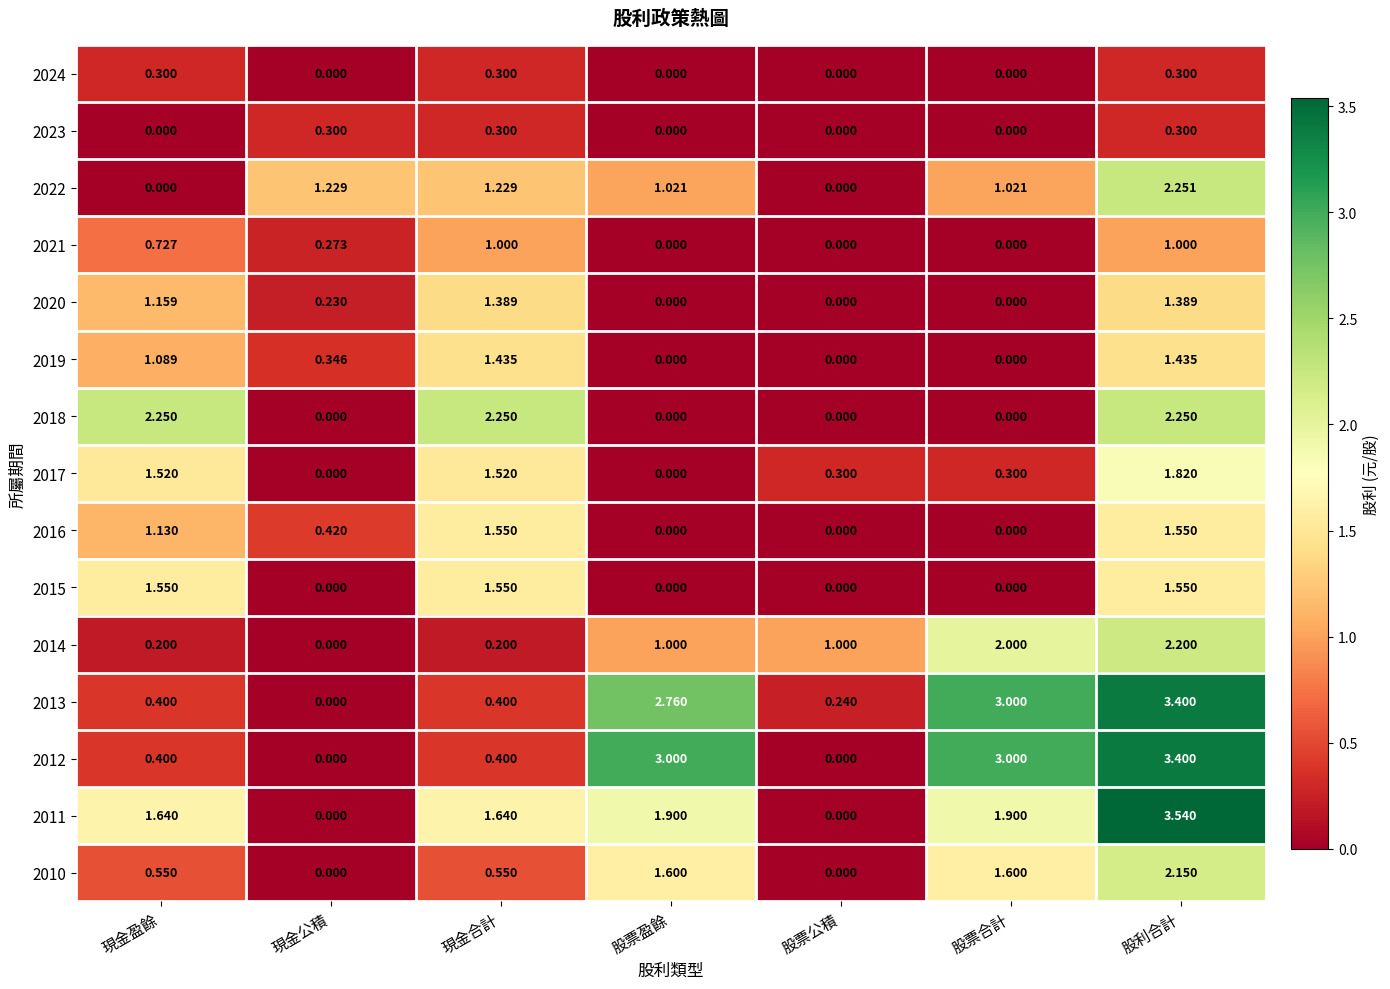

At which category is the sum across all series the highest?

股利合計